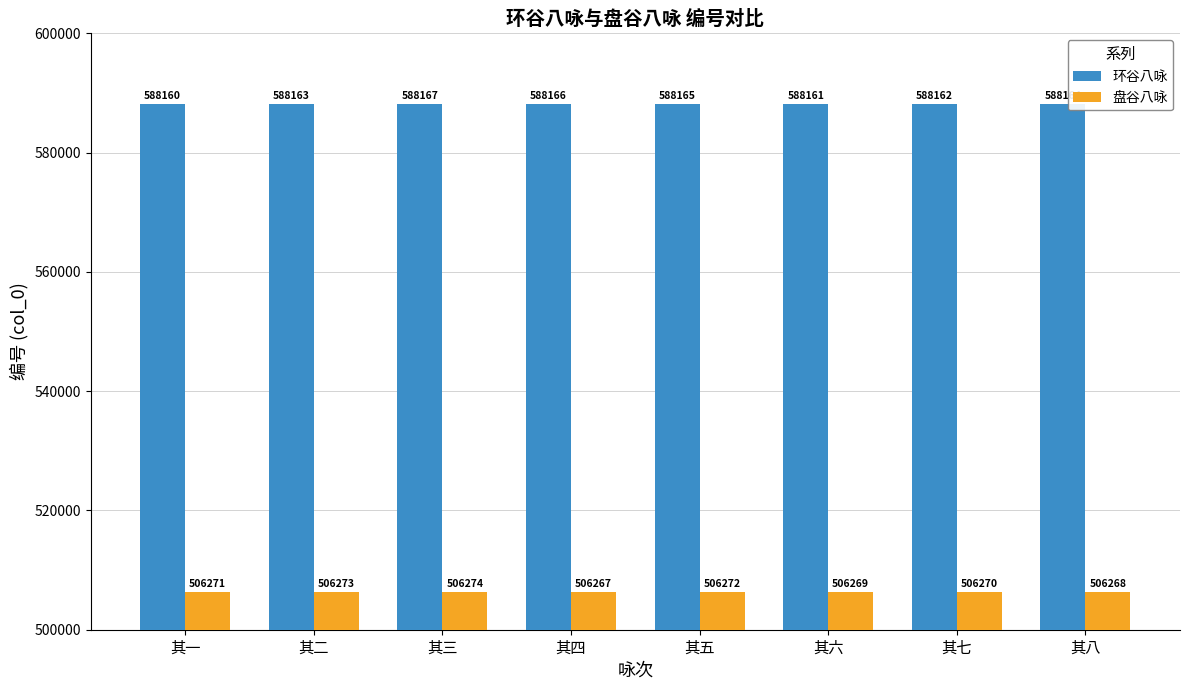

What is the label of the 8th bar from the left?

其八